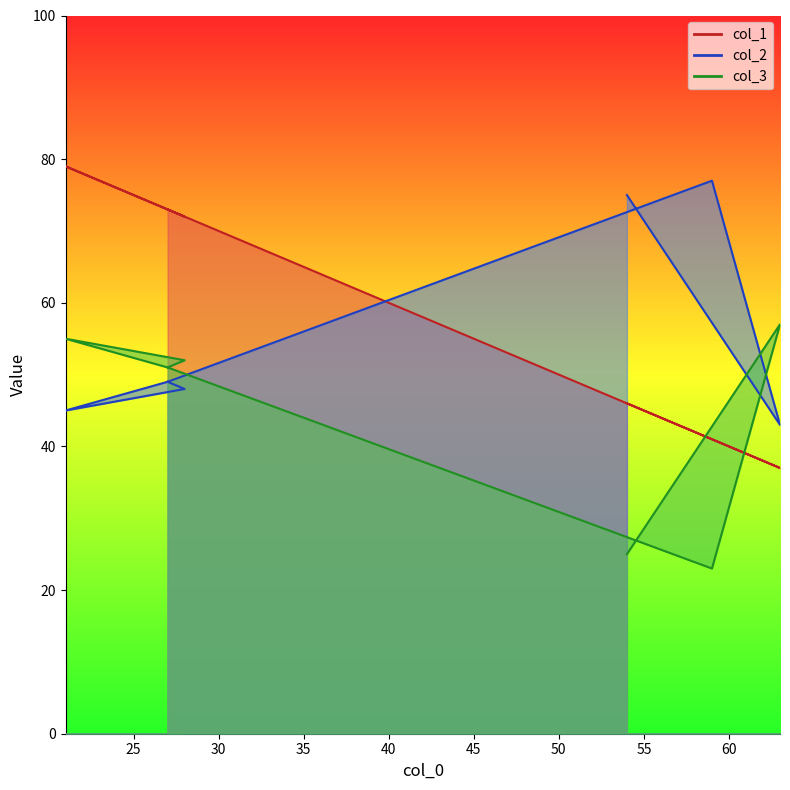

Which series changed the most between 59 and 27?

col_1